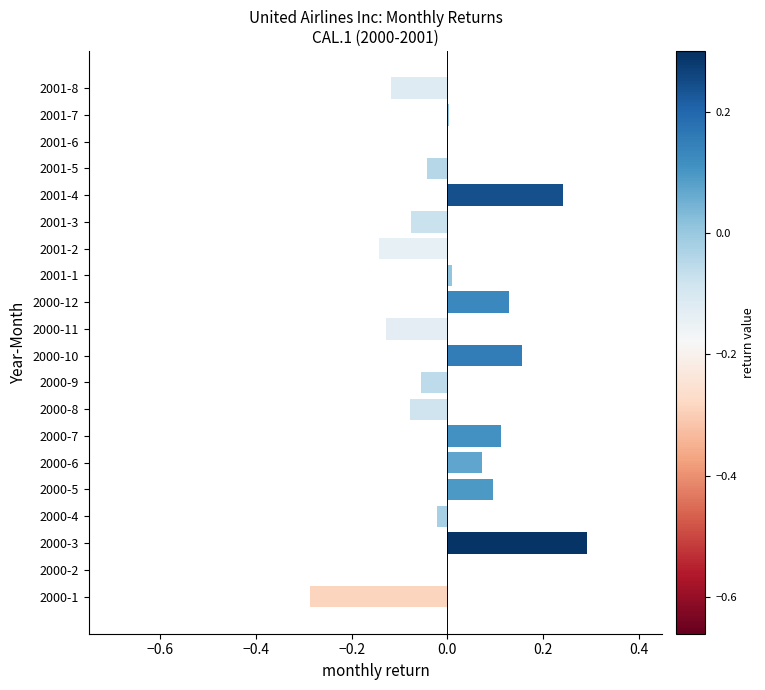

What is the greatest value displayed?

0.3